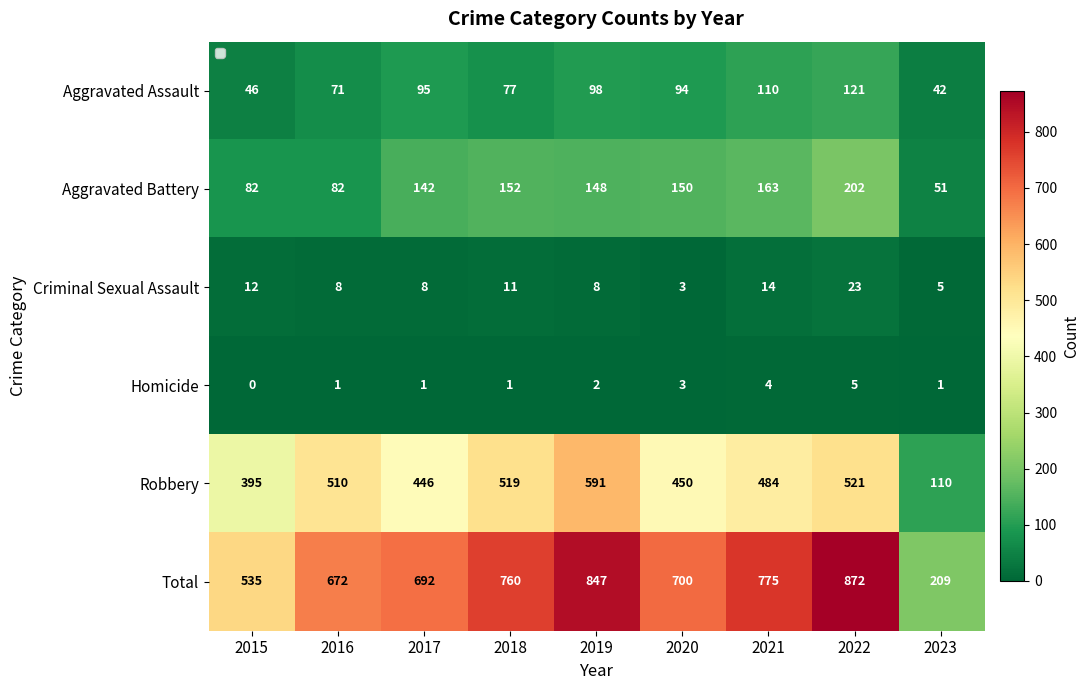

Rank the series at 2017 from highest to lowest value.

Total, Robbery, Aggravated Battery, Aggravated Assault, Criminal Sexual Assault, Homicide